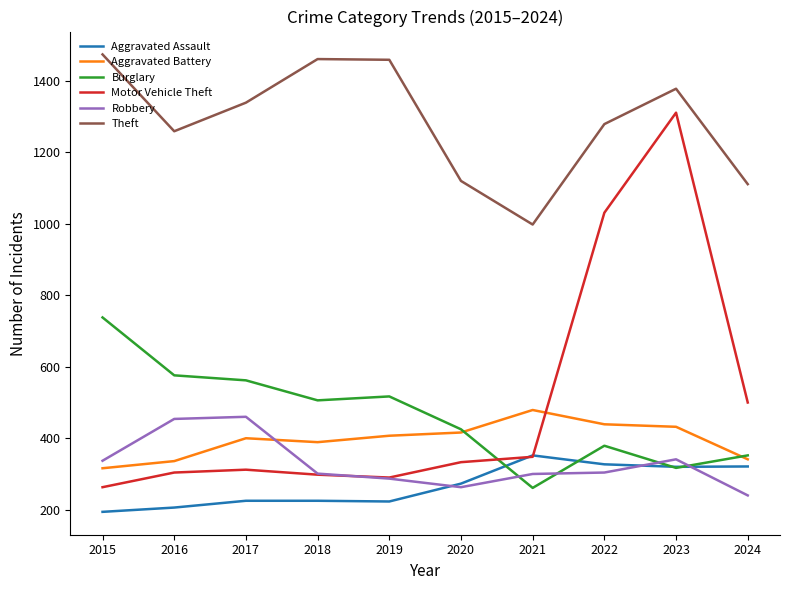

How many categories are shown in the chart?

10